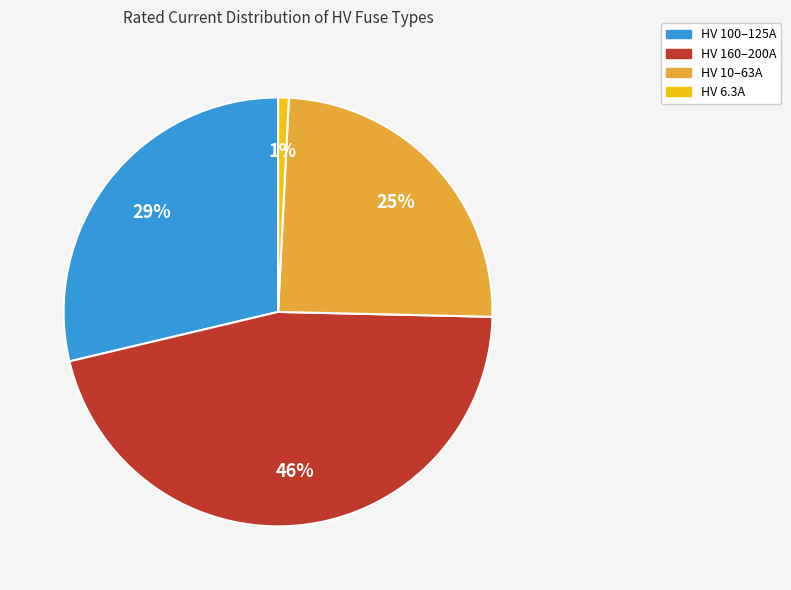

To the nearest percent, what is the average slice percentage?

25%